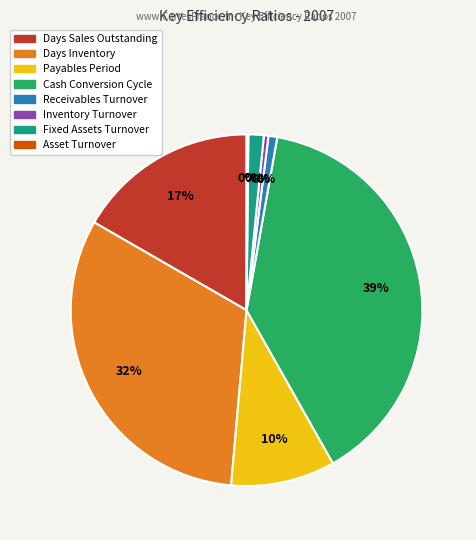

Which has a higher value, Asset Turnover or Fixed Assets Turnover?

Fixed Assets Turnover